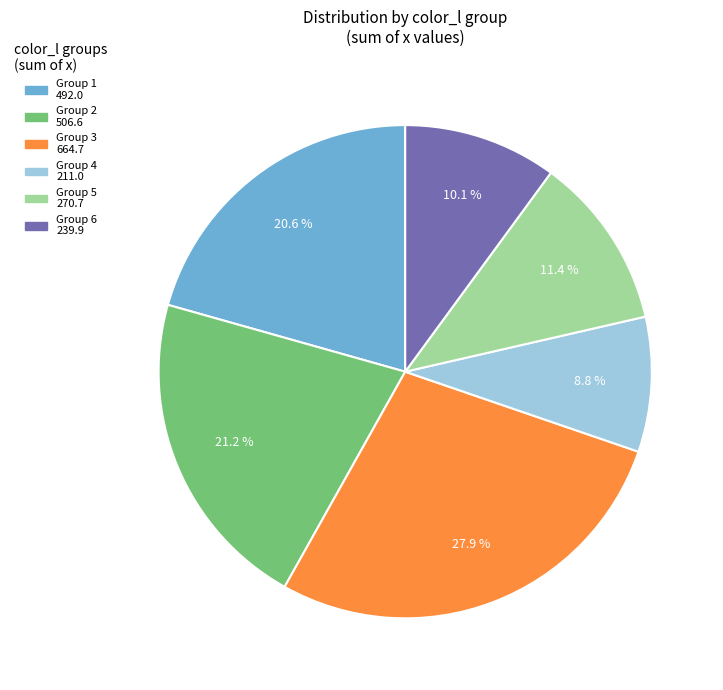

Is there a majority slice in this chart?

No